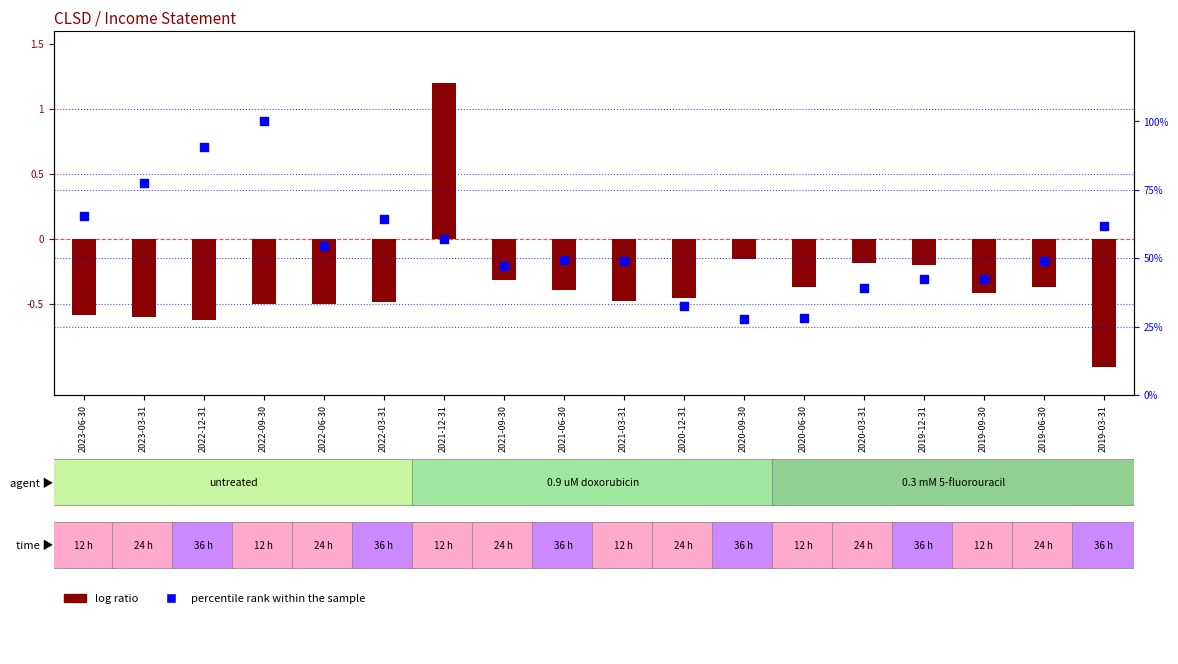

At which category is the sum across all series the highest?

2022-09-30